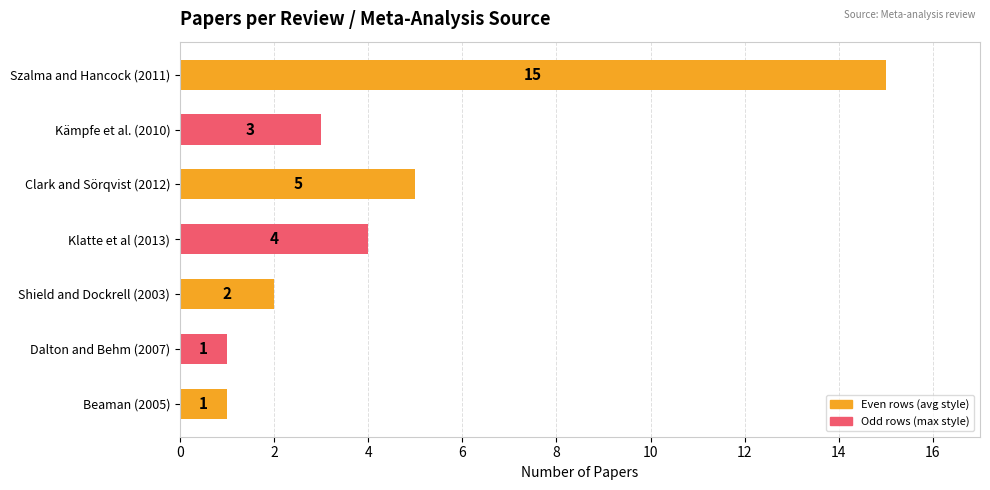

Reading top to bottom, extract all data points from this chart.

15	3	5	4	2	1	1